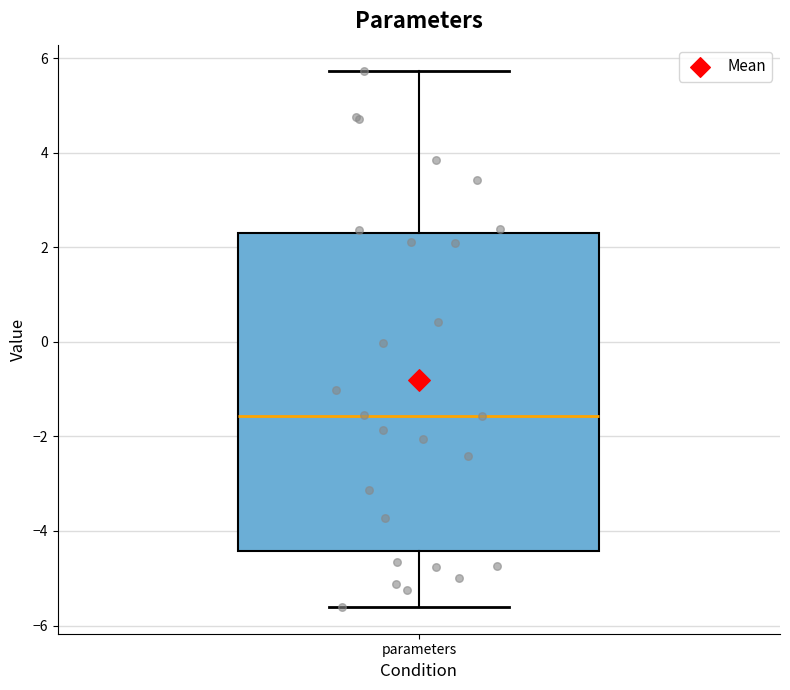

Transcribe this box plot: give where the median line is, the range the box spans, and where the two whiskers end, as read against the y-axis. The values are not printed on the chart, so give them approximately, as read against the axis.

median -1.6, box -4.4 to 2.2, whiskers -5.6 to 5.8